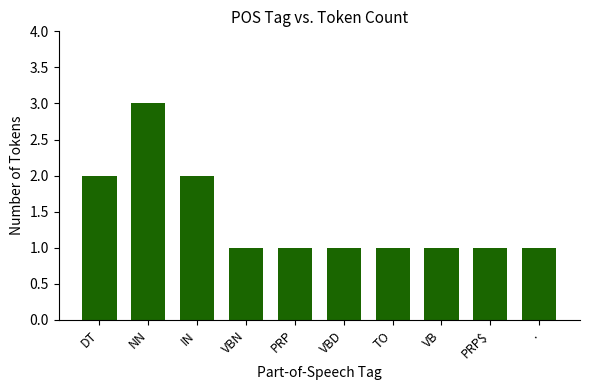

At which category does the chart reach its peak across all series?

NN